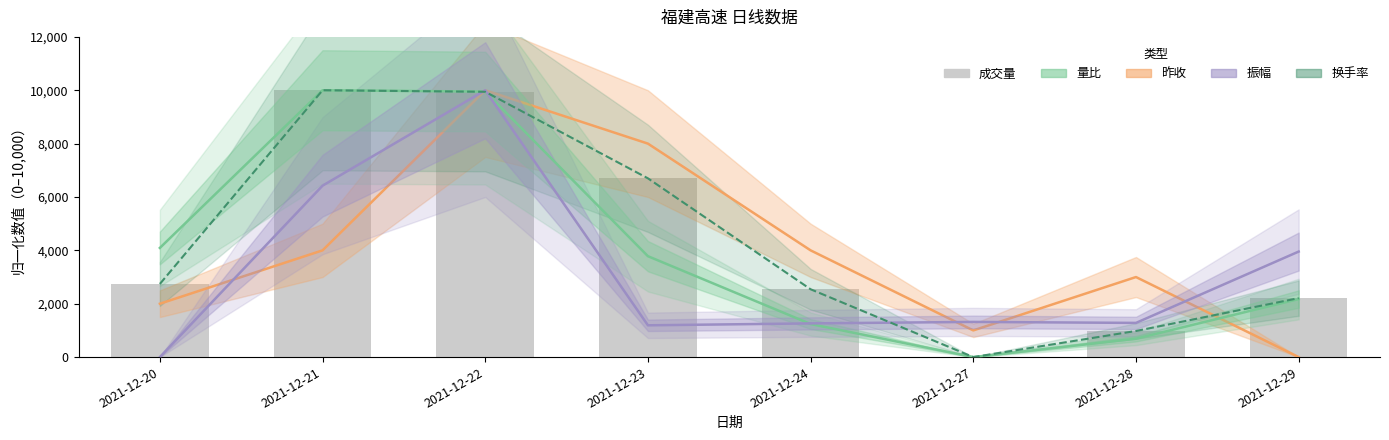

Is the value of 昨收 at 2021-12-27 greater than the value of 成交量 at 2021-12-28?

Yes